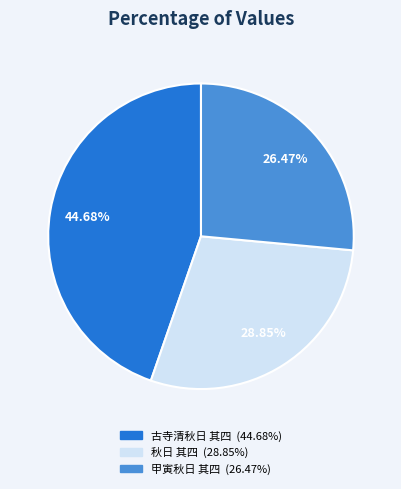

Do 甲寅秋日 其四 and 古寺清秋日 其四 together represent more than half of the pie?

Yes